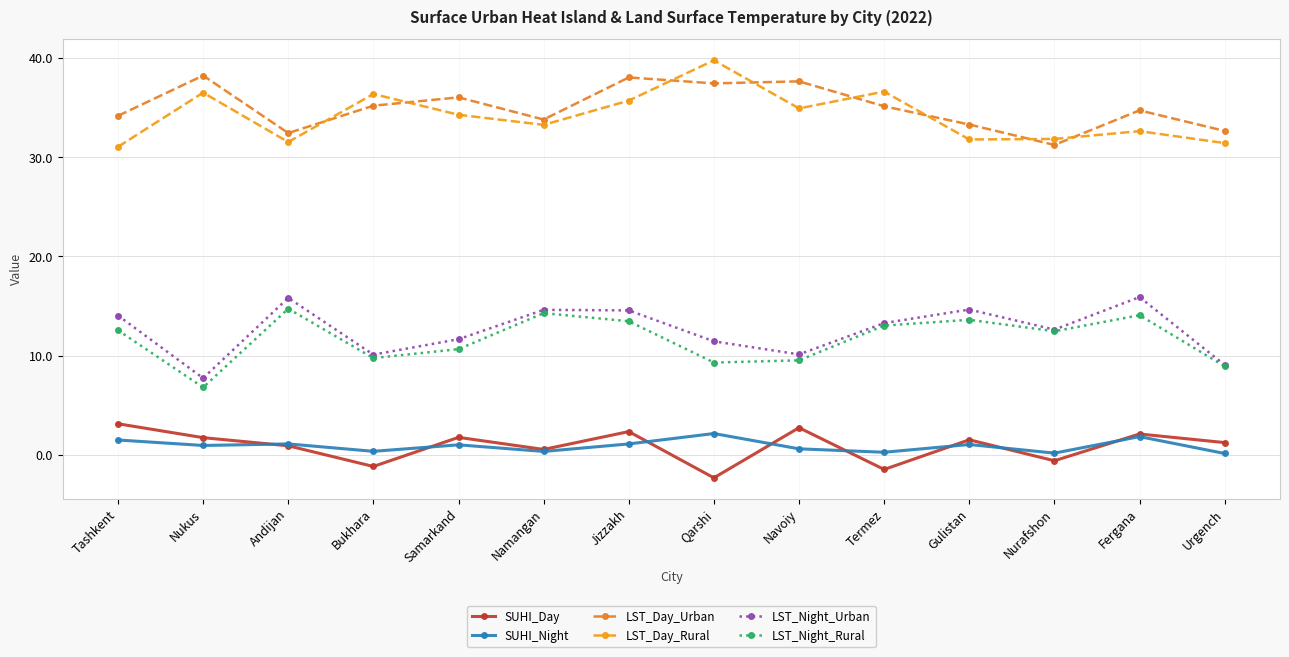

At which category does LST_Day_Rural reach its first local valley?

Andijan